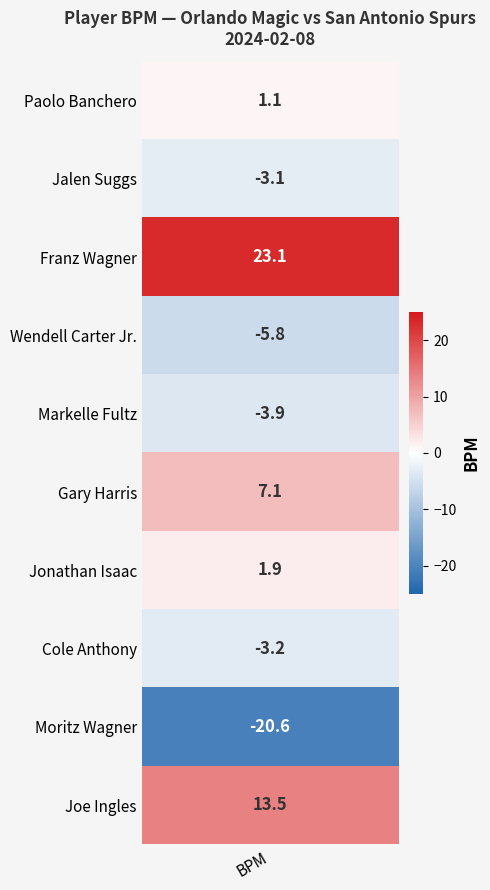

Rank the categories by value from highest to lowest.

Franz Wagner, Joe Ingles, Gary Harris, Jonathan Isaac, Paolo Banchero, Jalen Suggs, Cole Anthony, Markelle Fultz, Wendell Carter Jr., Moritz Wagner